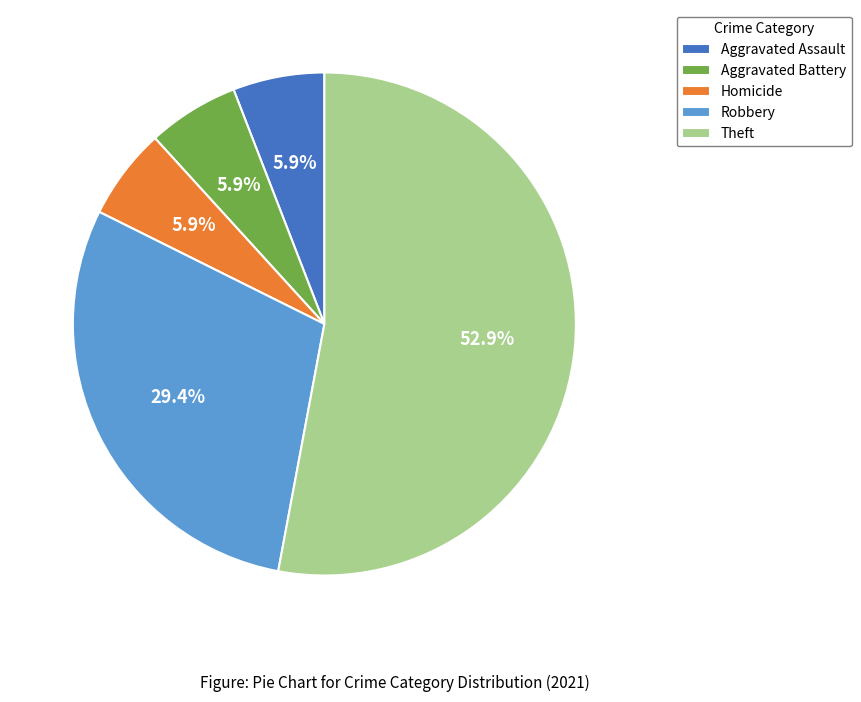

The Homicide slice represents 18% of the pie. True or false?

False